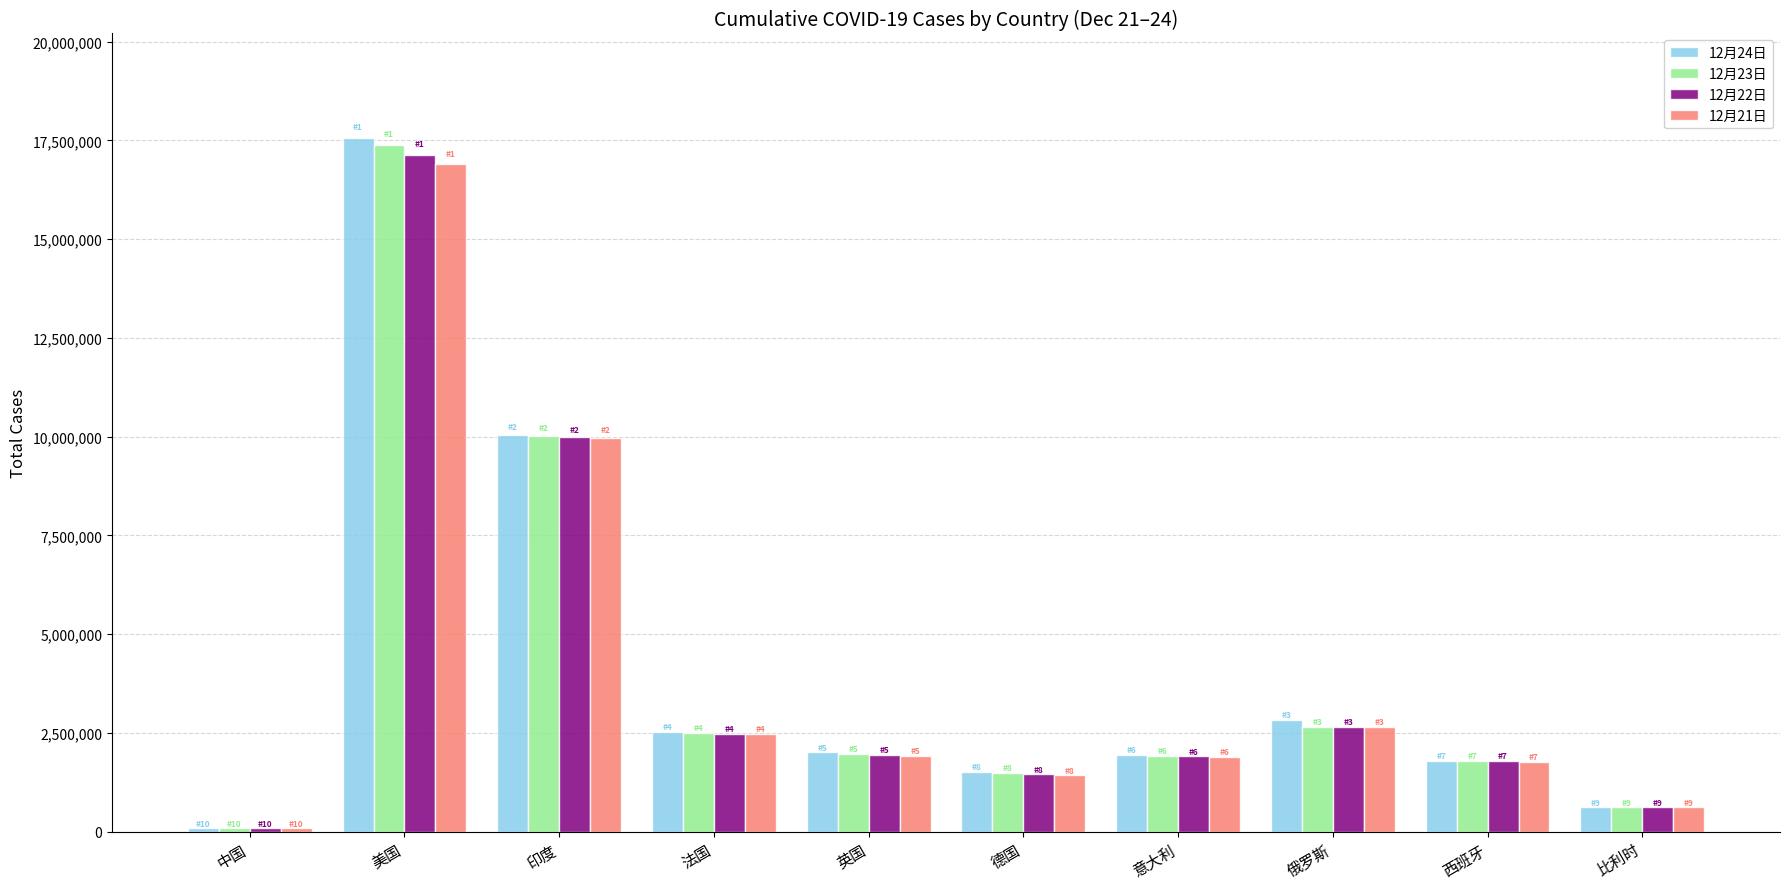

Where does the 12月22日 series first go above 1948976?

美国